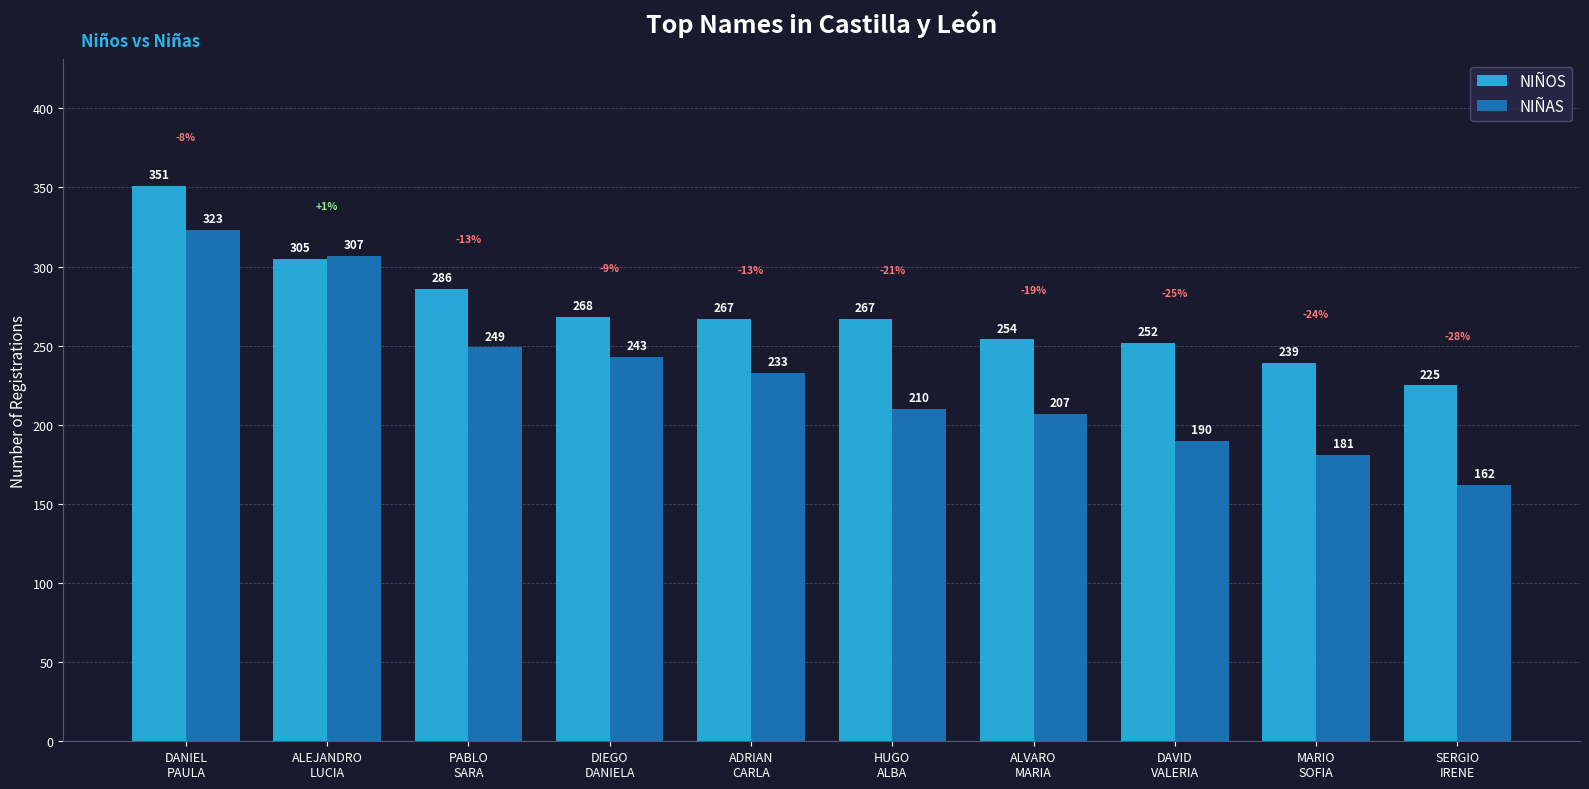

List the series in order of their peak value, highest first.

NIÑOS, NIÑAS